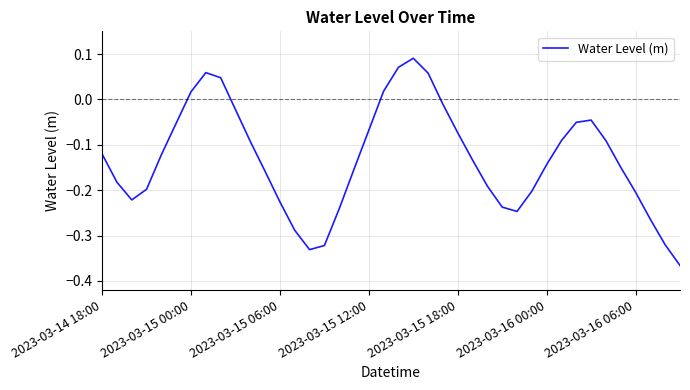

Does the chart display data point markers on the line(s)?

No